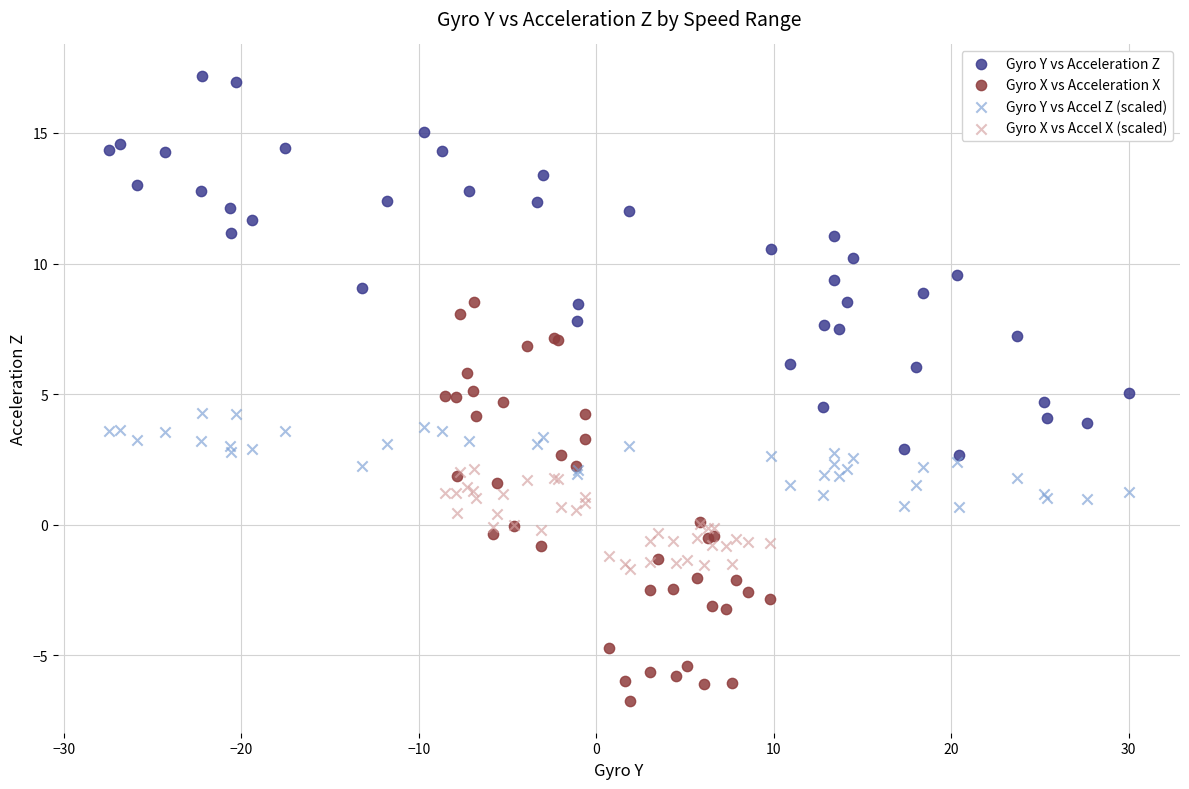

Which series reaches the maximum Y coordinate?

Gyro Y vs Acceleration Z